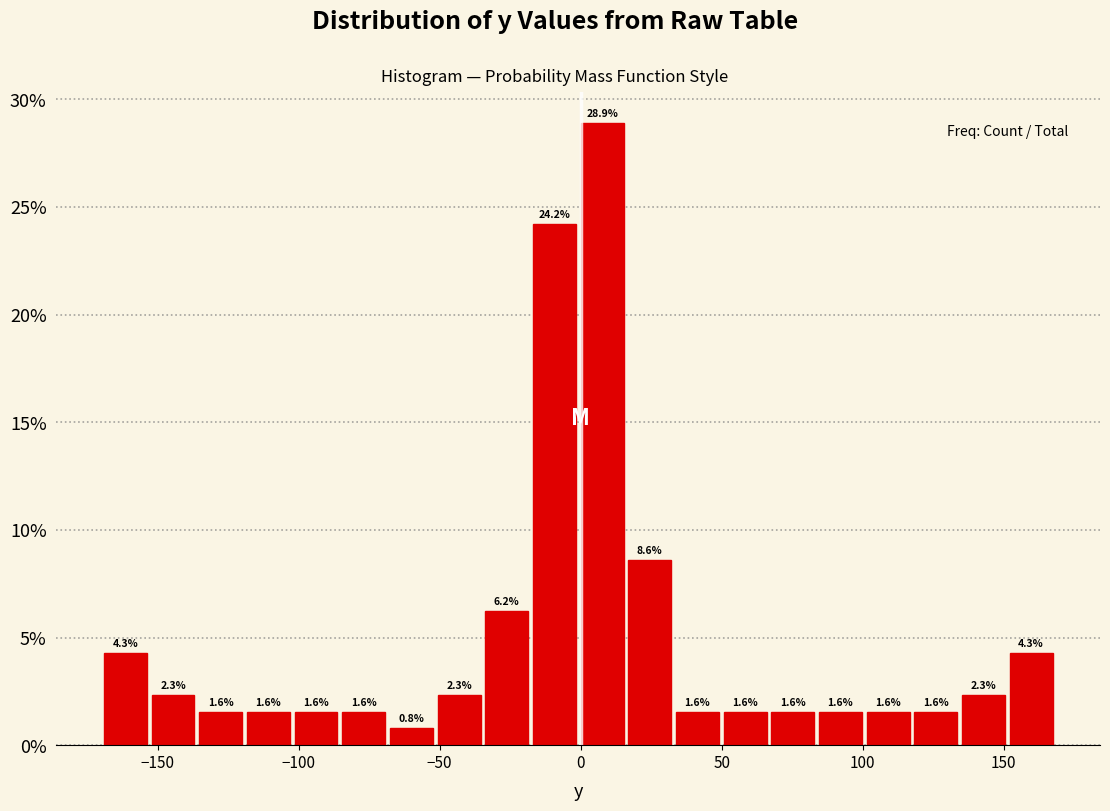

Around what value on the x-axis is the tallest bar? Give the approximate position of its centre, as read against the axis.

10